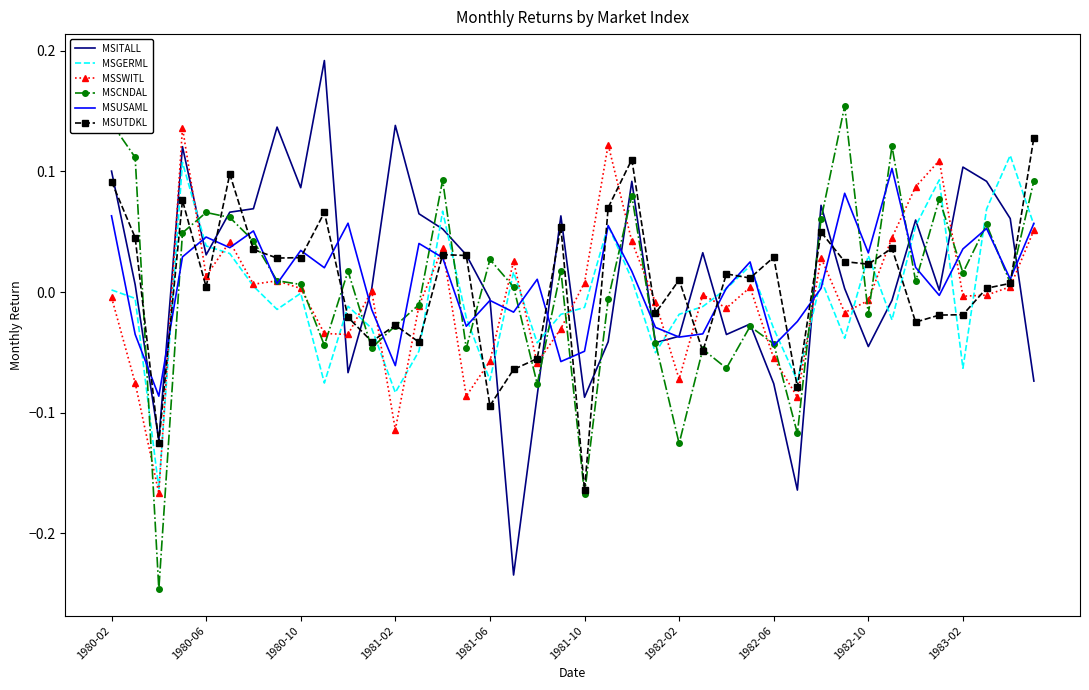

After their last crossing, which series has the higher values: MSGERML or MSCNDAL?

MSCNDAL